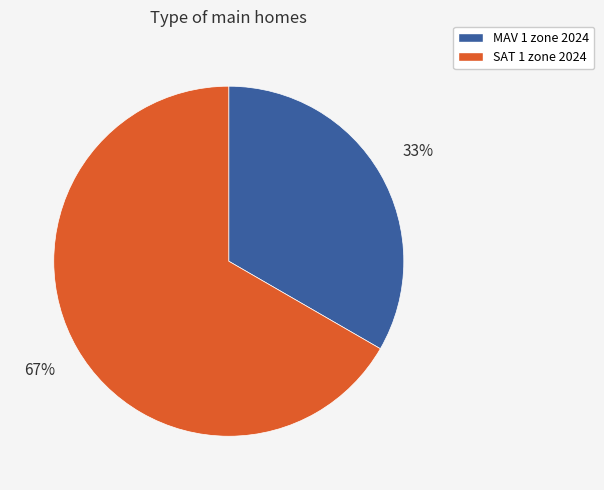

Between SAT 1 zone 2024 and MAV 1 zone 2024, which is larger?

SAT 1 zone 2024